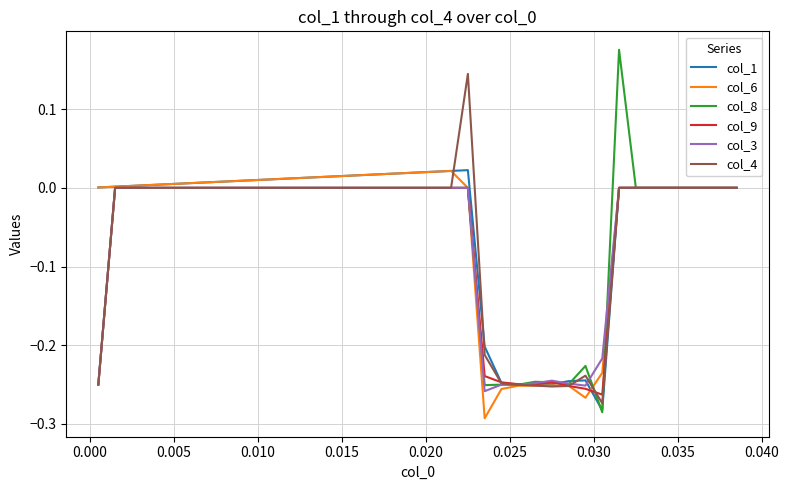

Which series has the largest range (max minus min)?

col_8